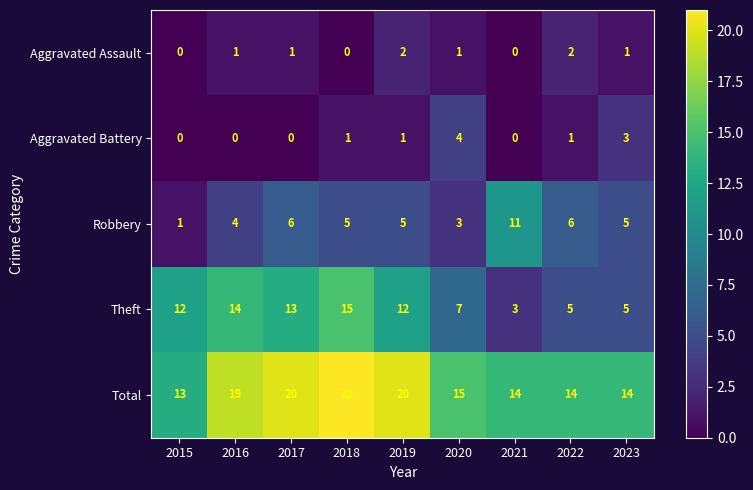

What is the total value across all series at 2022?

28